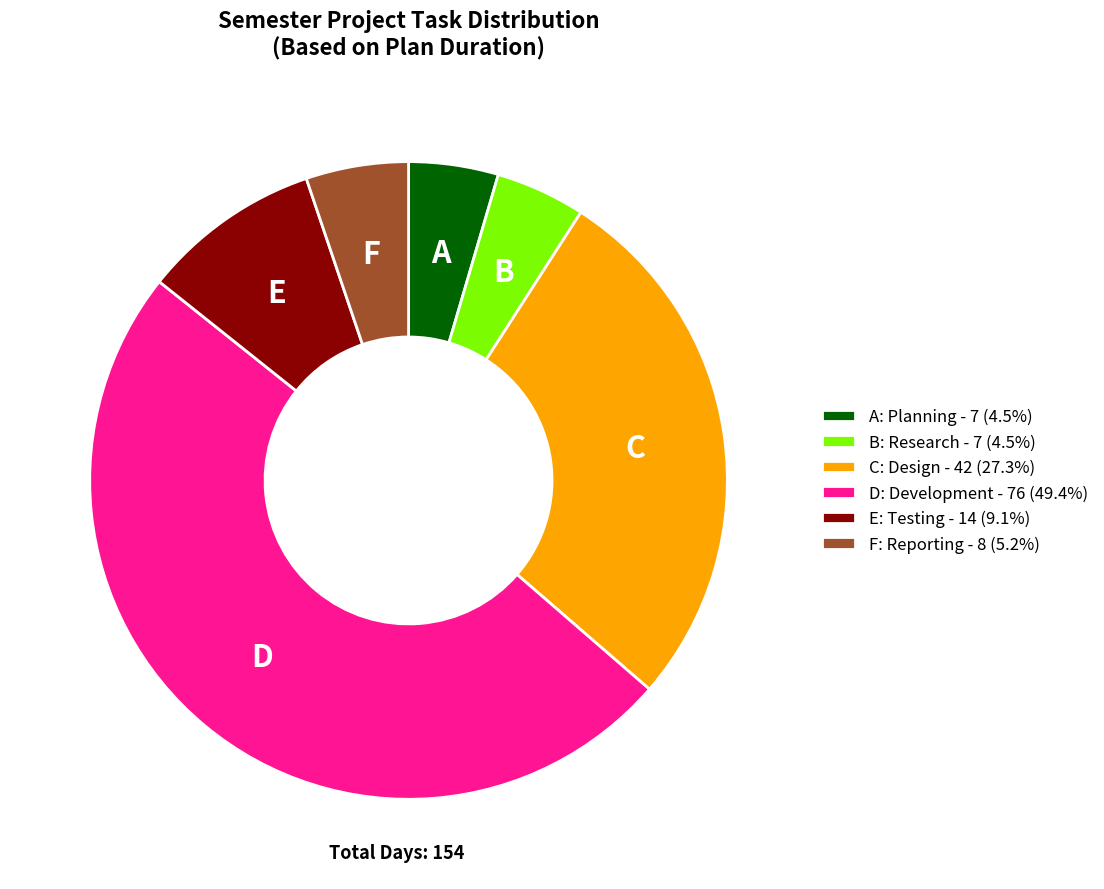

Do C: Design - 42 (27.3%) and F: Reporting - 8 (5.2%) together represent more than half of the pie?

No